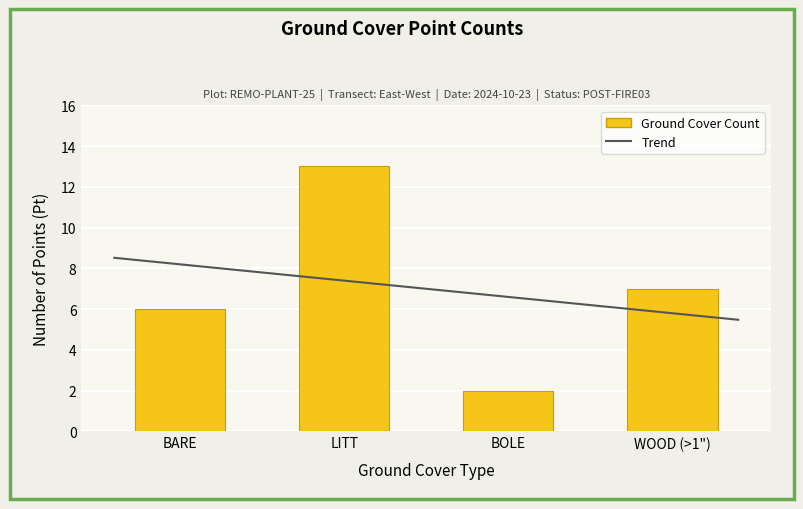

What is the minimum value shown in the chart?

2